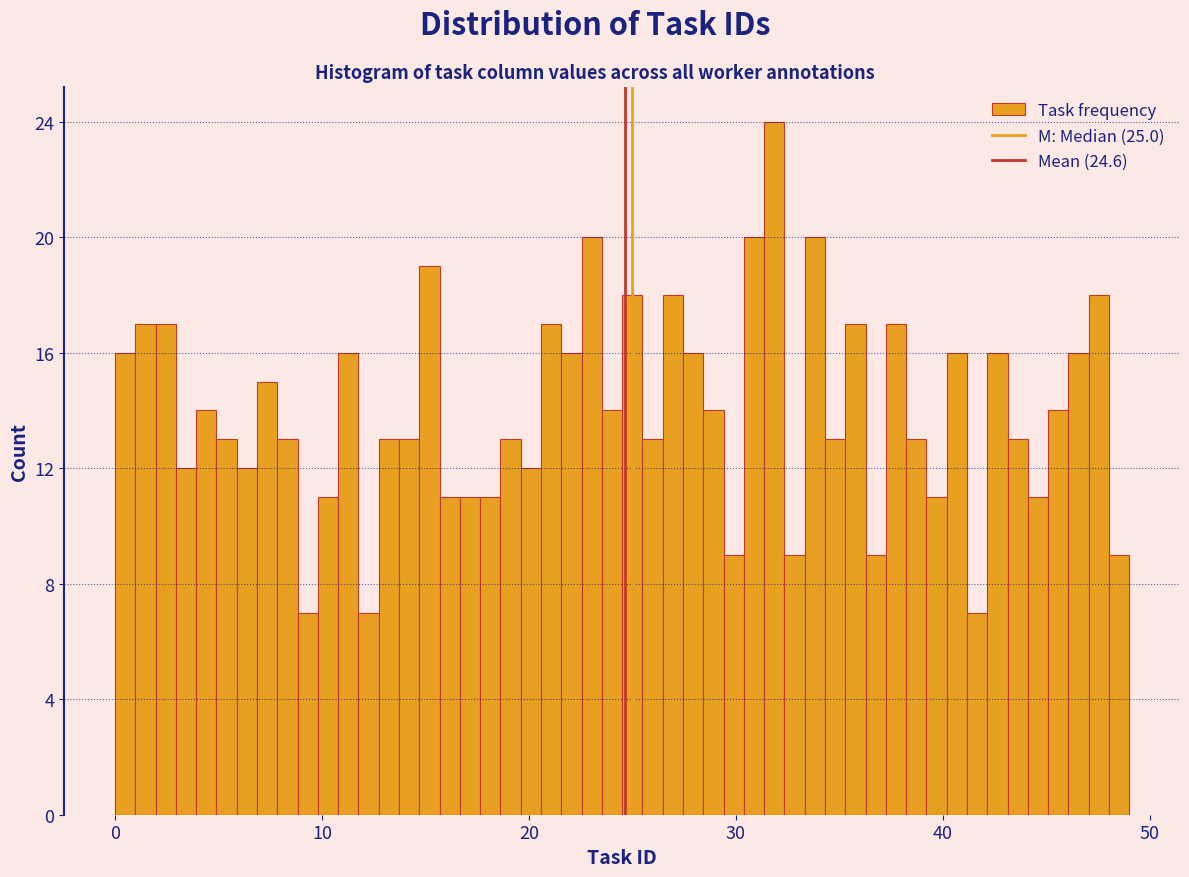

Around what value on the x-axis is the tallest bar? Give the approximate position of its centre, as read against the axis.

32